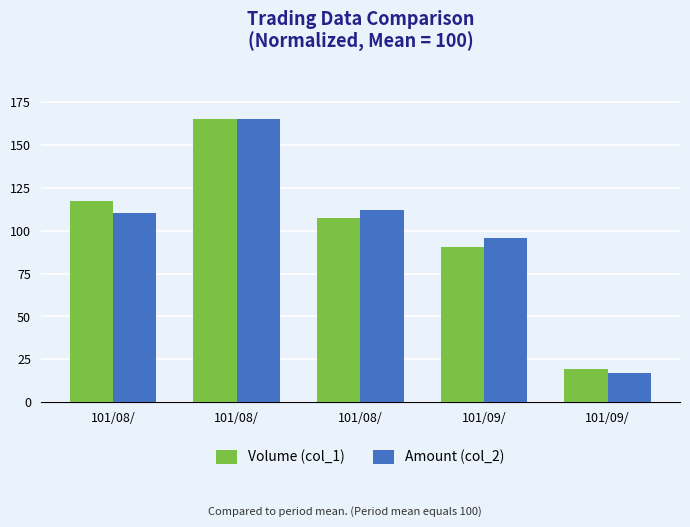

Rank the series by their maximum value, from lowest to highest.

Volume (col_1), Amount (col_2)